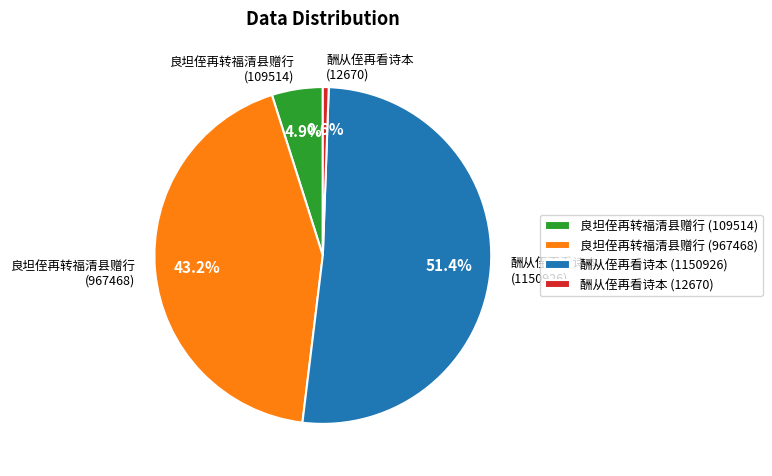

Between 良坦侄再转福清县赠行 (967468) and 良坦侄再转福清县赠行 (109514), which is larger?

良坦侄再转福清县赠行 (967468)